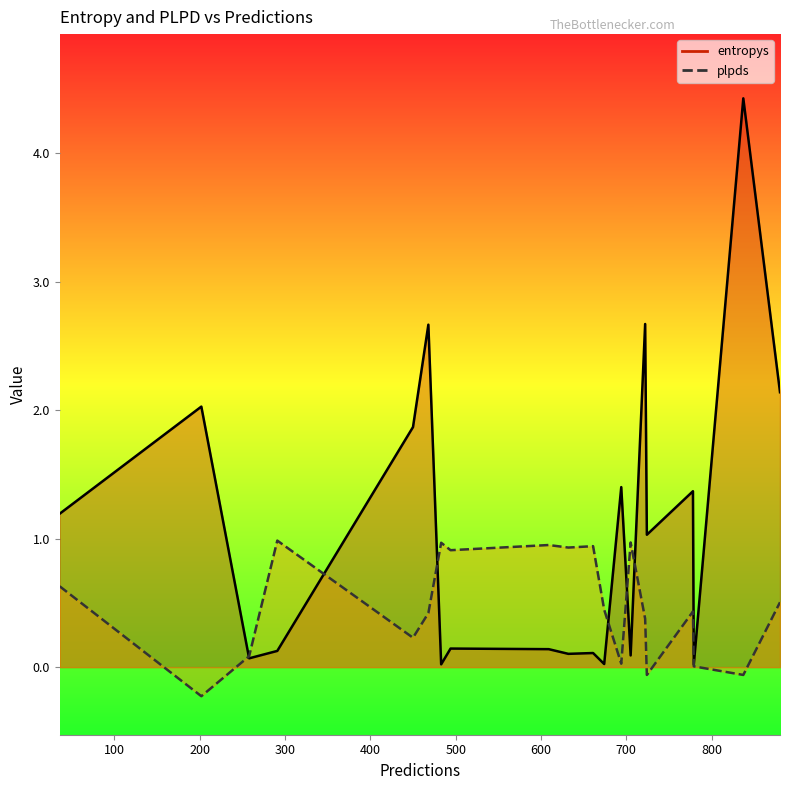

At which label does entropys reach its minimum?

779